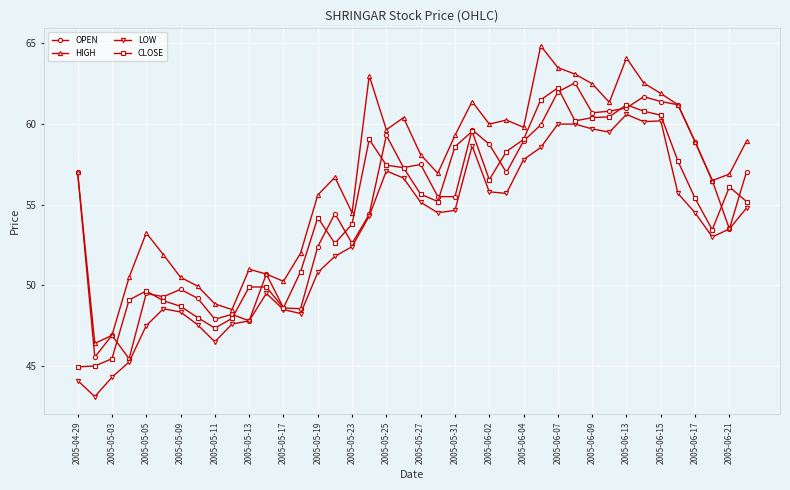

True or false: CLOSE and HIGH cross at least once.

False